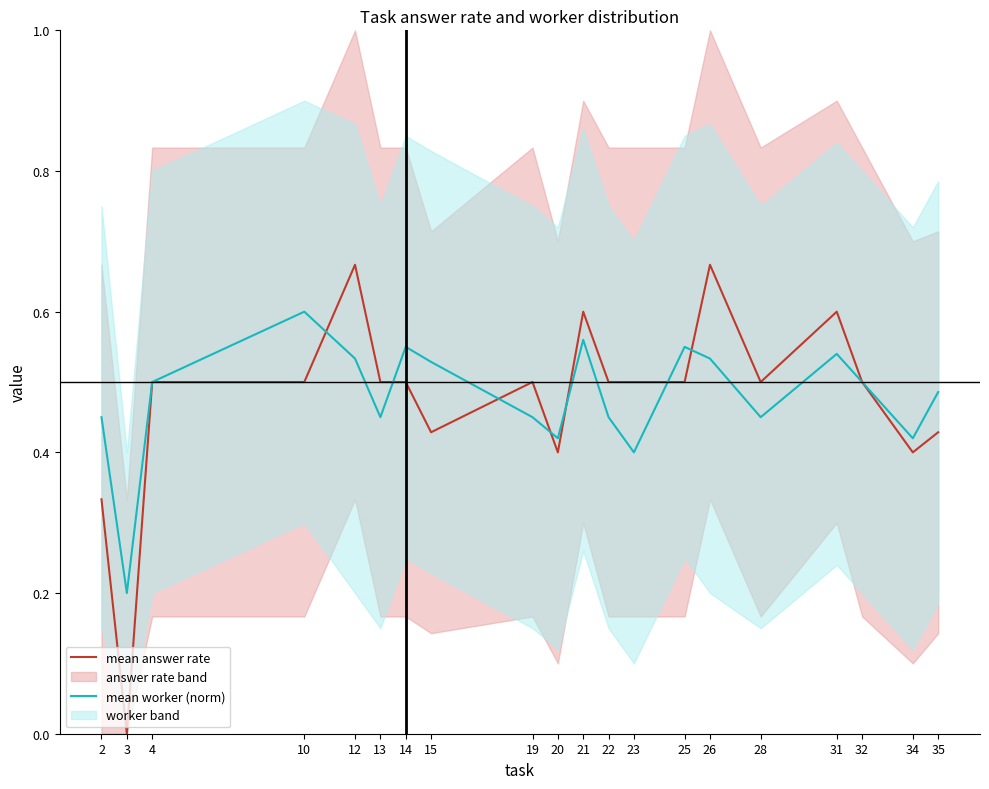

Is the value of mean answer rate at 19 greater than the value of mean worker (norm) at 13?

Yes